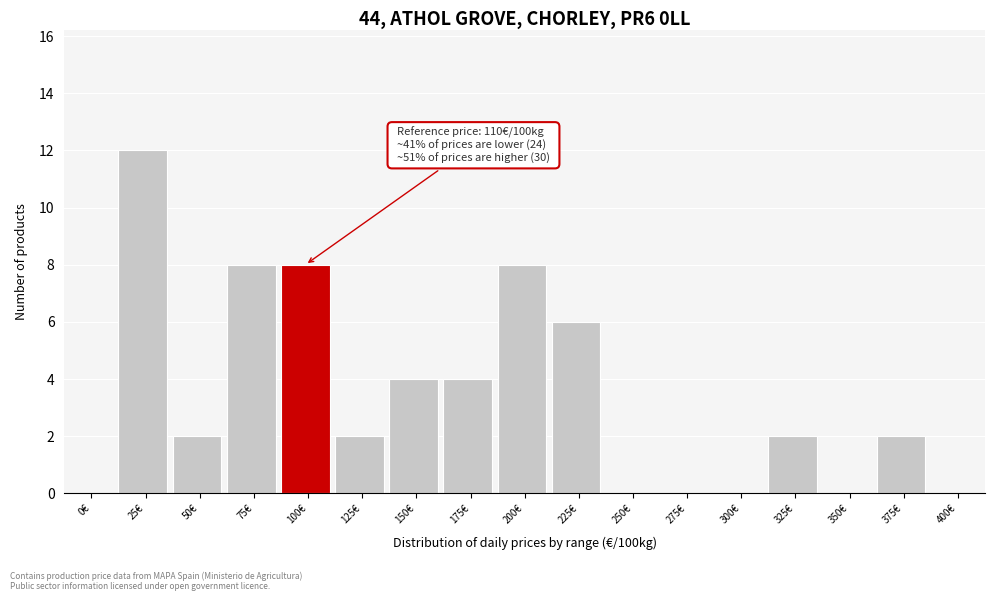

Reading left to right, extract all data points from this chart.

0€=0	25€=12	50€=2	75€=8	100€=8	125€=2	150€=4	175€=4	200€=8	225€=6	250€=0	275€=0	300€=0	325€=2	350€=0	375€=2	400€=0